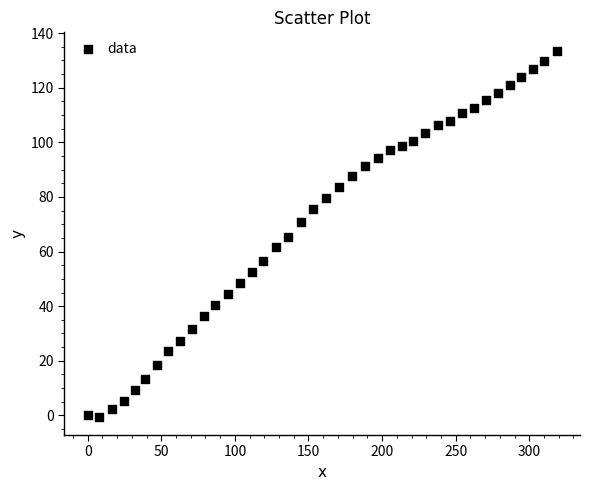

What is the range of Y values (max minus min)?

134.1